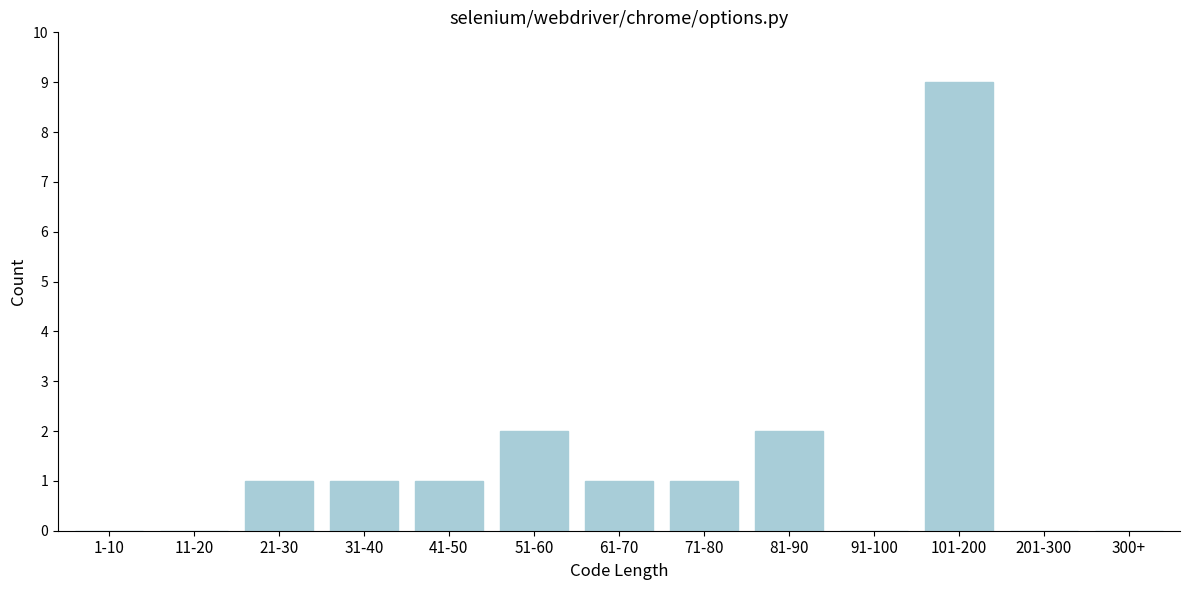

Reading left to right, what are all the values shown in this chart?

1-10=0	11-20=0	21-30=1	31-40=1	41-50=1	51-60=2	61-70=1	71-80=1	81-90=2	91-100=0	101-200=9	201-300=0	300+=0